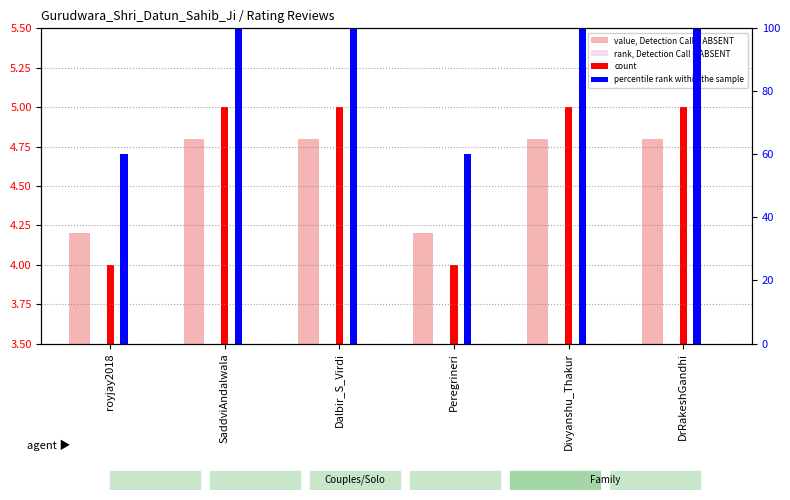

What is the difference between the maximum and minimum values in the value, Detection Call = ABSENT series?

0.6